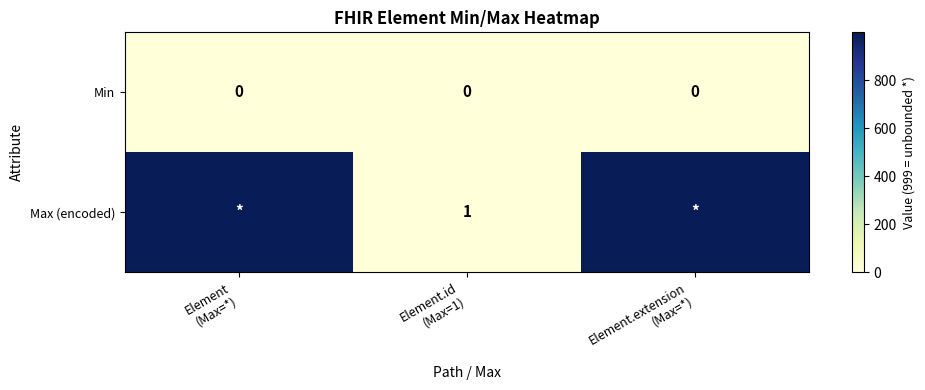

Which series changed the most between Element.id (Max=1) and Element.extension (Max=*)?

Max (encoded)